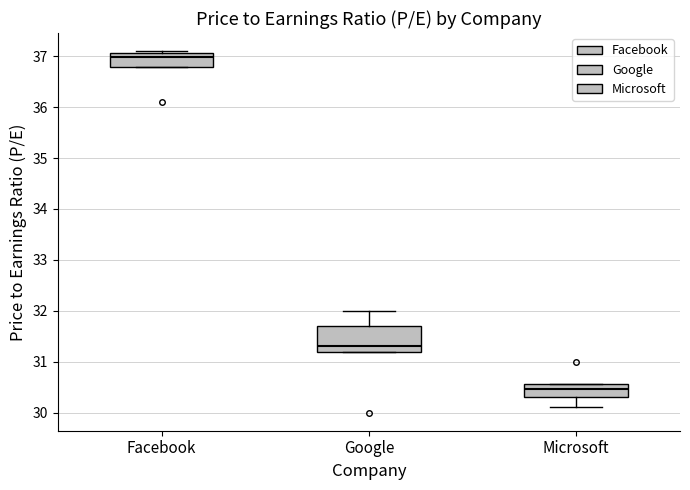

Reading left to right, transcribe this box plot: for each box, give where its median line is, the range the box spans, and where its two whiskers end, as read against the y-axis. The values are not printed on the chart, so give them approximately, as read against the axis.

Facebook: median 37.0, box 36.8 to 37.1, whiskers 36.8 to 37.1 (just above the box's upper edge)
Google: median 31.3, box 31.2 to 31.7, whiskers 31.2 to 32.0
Microsoft: median 30.5, box 30.3 to 30.6, whiskers 30.1 to 30.6